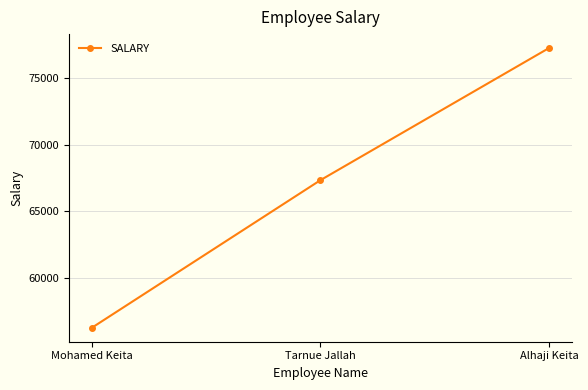

List the labels in order of value, smallest first.

Mohamed Keita, Tarnue Jallah, Alhaji Keita